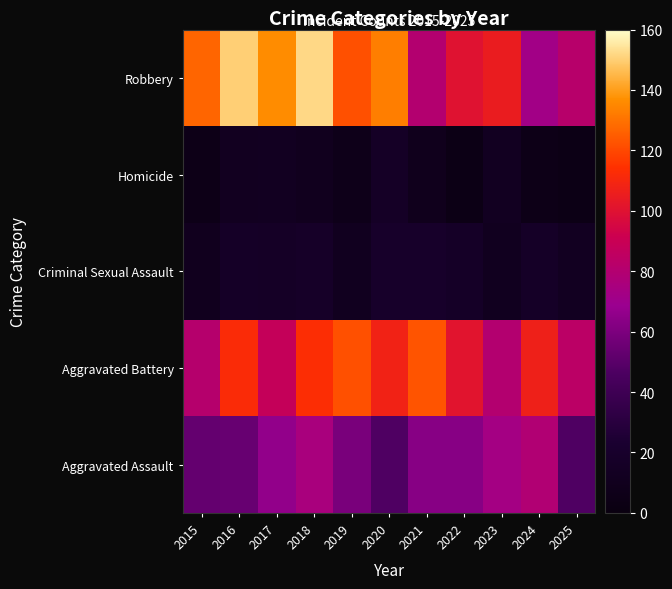

Reading left to right, list all the values displayed in this chart.

Aggravated Assault: 2015=53	2016=54	2017=66	2018=75	2019=59	2020=47	2021=63	2022=63	2023=73	2024=79	2025=47
Aggravated Battery: 2015=81	2016=112	2017=88	2018=113	2019=122	2020=108	2021=123	2022=101	2023=80	2024=107	2025=84
Criminal Sexual Assault: 2015=10	2016=17	2017=16	2018=18	2019=11	2020=19	2021=19	2022=17	2023=11	2024=17	2025=13
Homicide: 2015=5	2016=12	2017=13	2018=10	2019=7	2020=16	2021=9	2022=4	2023=13	2024=5	2025=4
Robbery: 2015=127	2016=150	2017=136	2018=152	2019=122	2020=133	2021=80	2022=100	2023=105	2024=72	2025=82